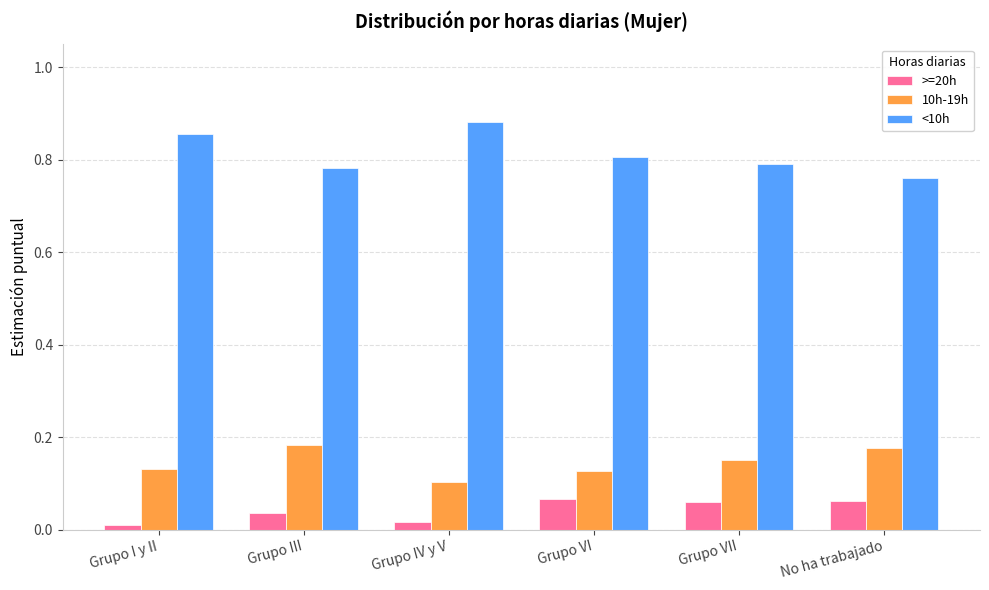

How many <10h values are between 0 and 1?

6